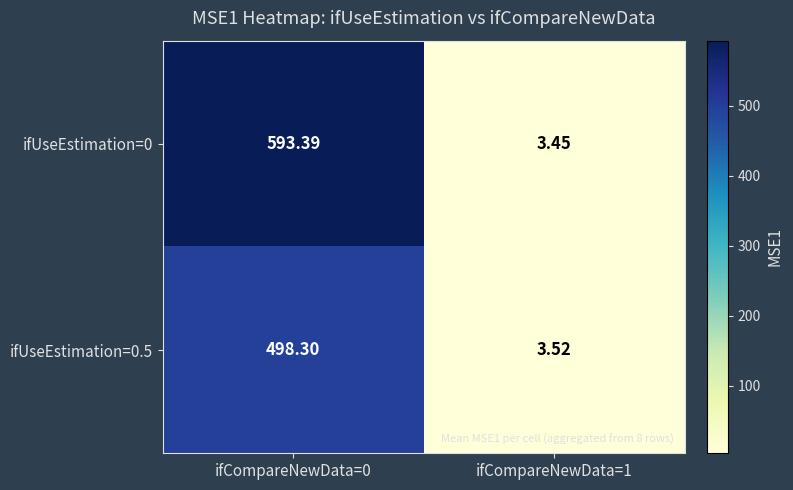

Which series has the largest total across all categories?

ifUseEstimation=0